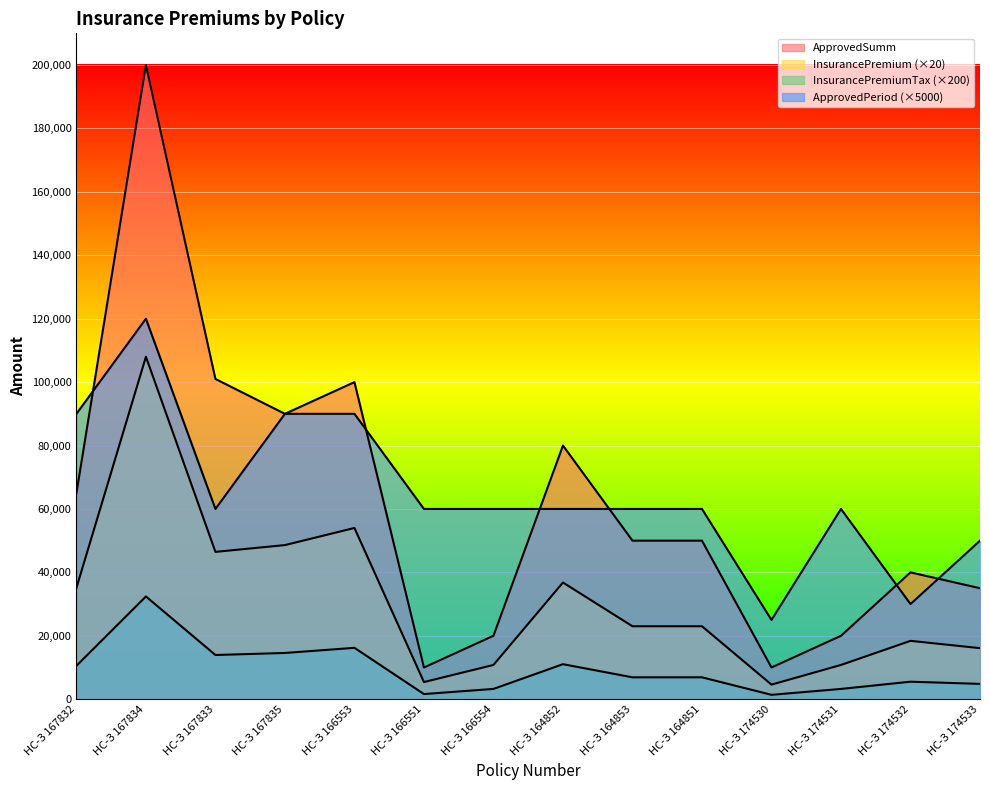

Is the value of ApprovedPeriod at НС-З 166553 greater than the value of InsurancePremiumTax at НС-З 174532?

Yes